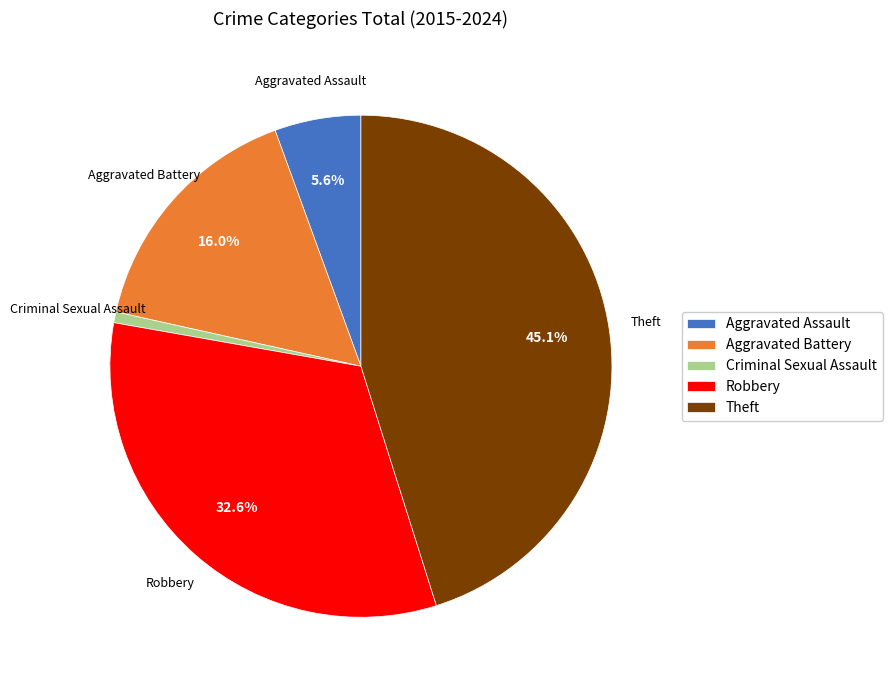

Count the number of slices in the pie.

5